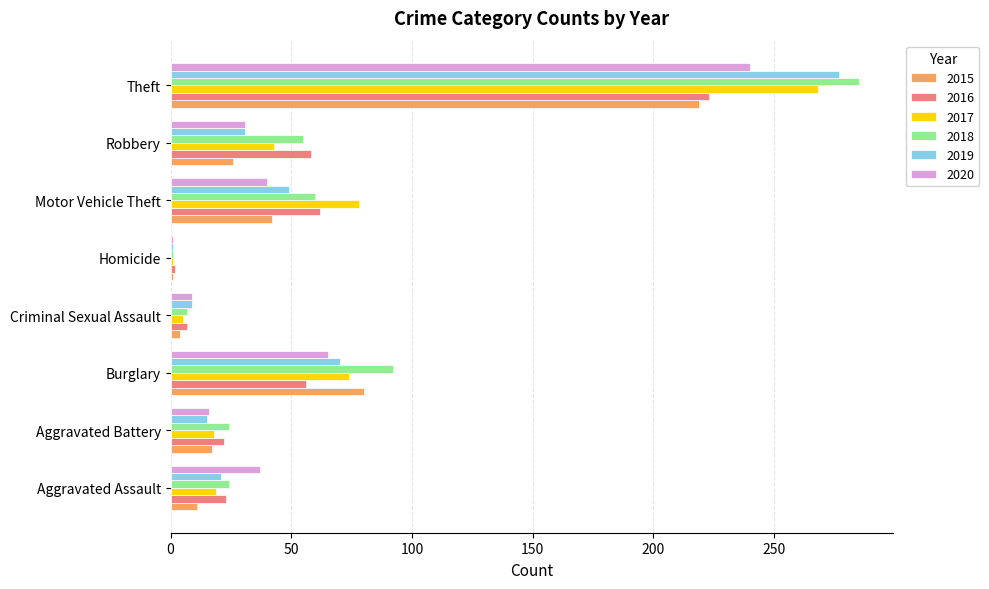

List the labels in order of 2019 value, largest first.

Theft, Burglary, Motor Vehicle Theft, Robbery, Aggravated Assault, Aggravated Battery, Criminal Sexual Assault, Homicide